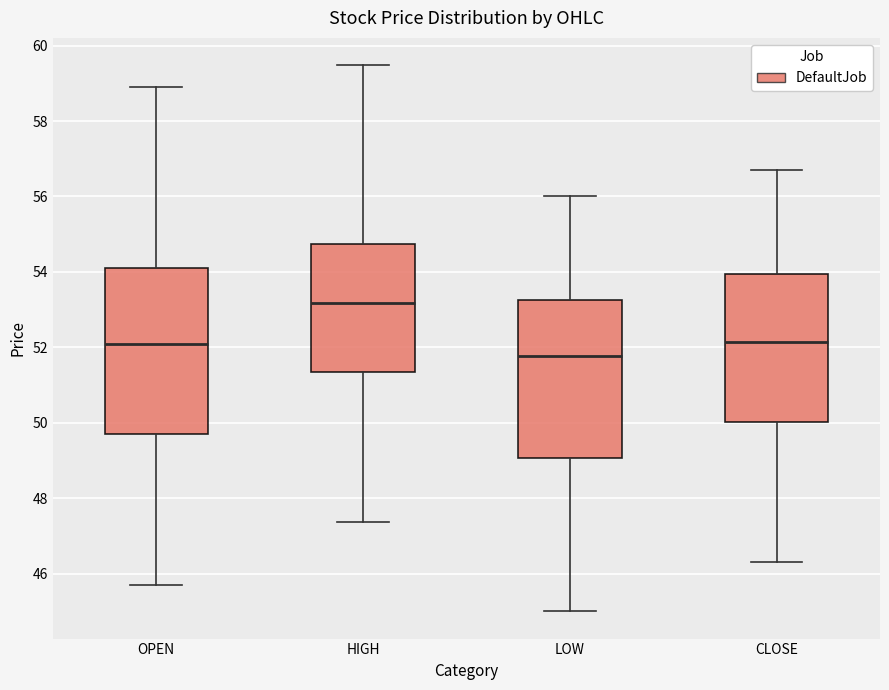

Reading left to right, transcribe this box plot: for each box, give where its median line is, the range the box spans, and where its two whiskers end, as read against the y-axis. The values are not printed on the chart, so give them approximately, as read against the axis.

OPEN: median 52.0, box 49.8 to 54.2, whiskers 45.8 to 59.0
HIGH: median 53.2, box 51.4 to 54.8, whiskers 47.4 to 59.4
LOW: median 51.8, box 49.0 to 53.2, whiskers 45.0 to 56.0
CLOSE: median 52.2, box 50.0 to 54.0, whiskers 46.4 to 56.6